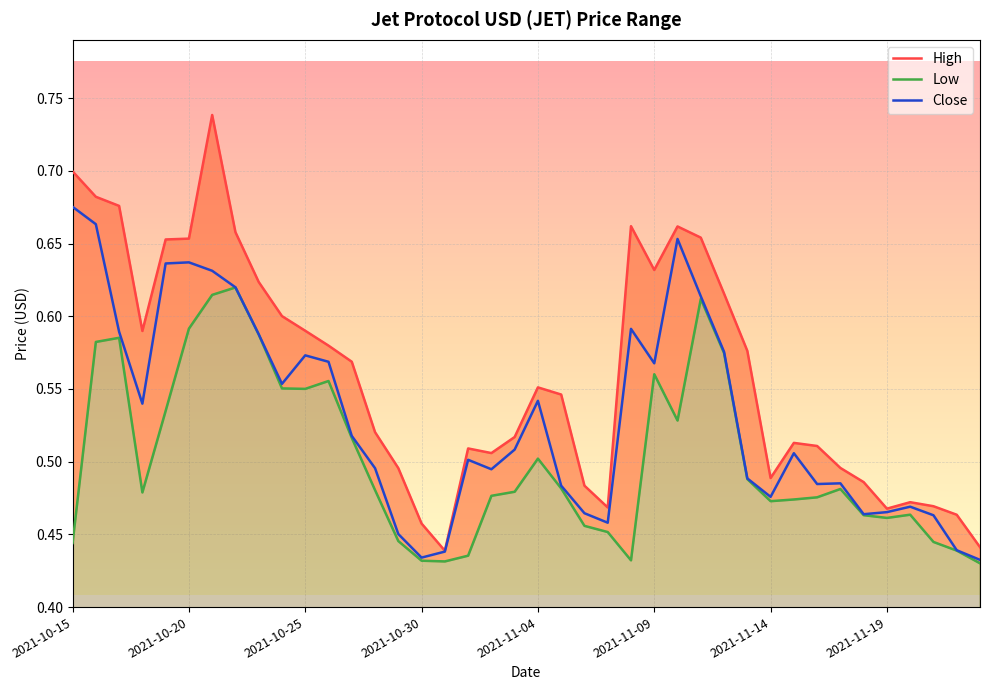

What is the approximate value of High at 31?

0.5